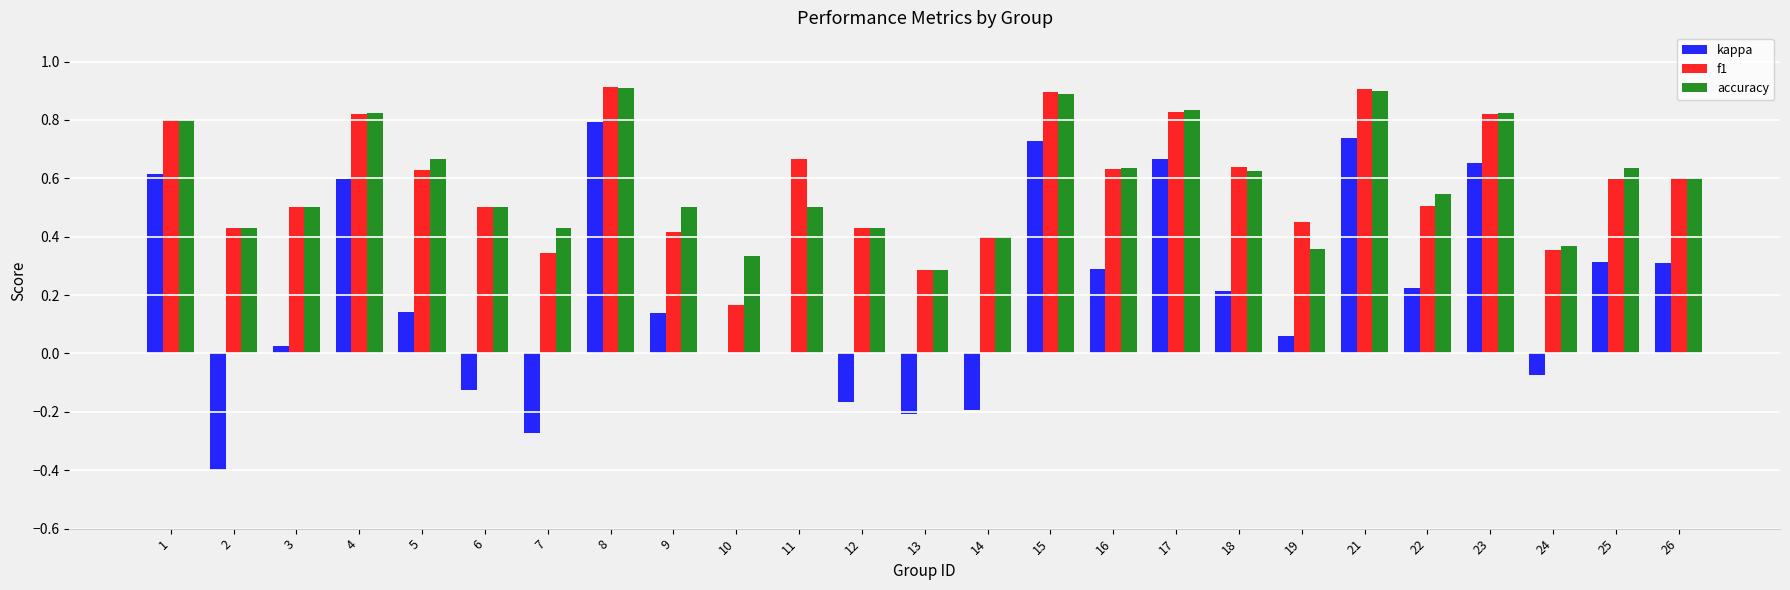

Does the chart contain stacked bars?

No